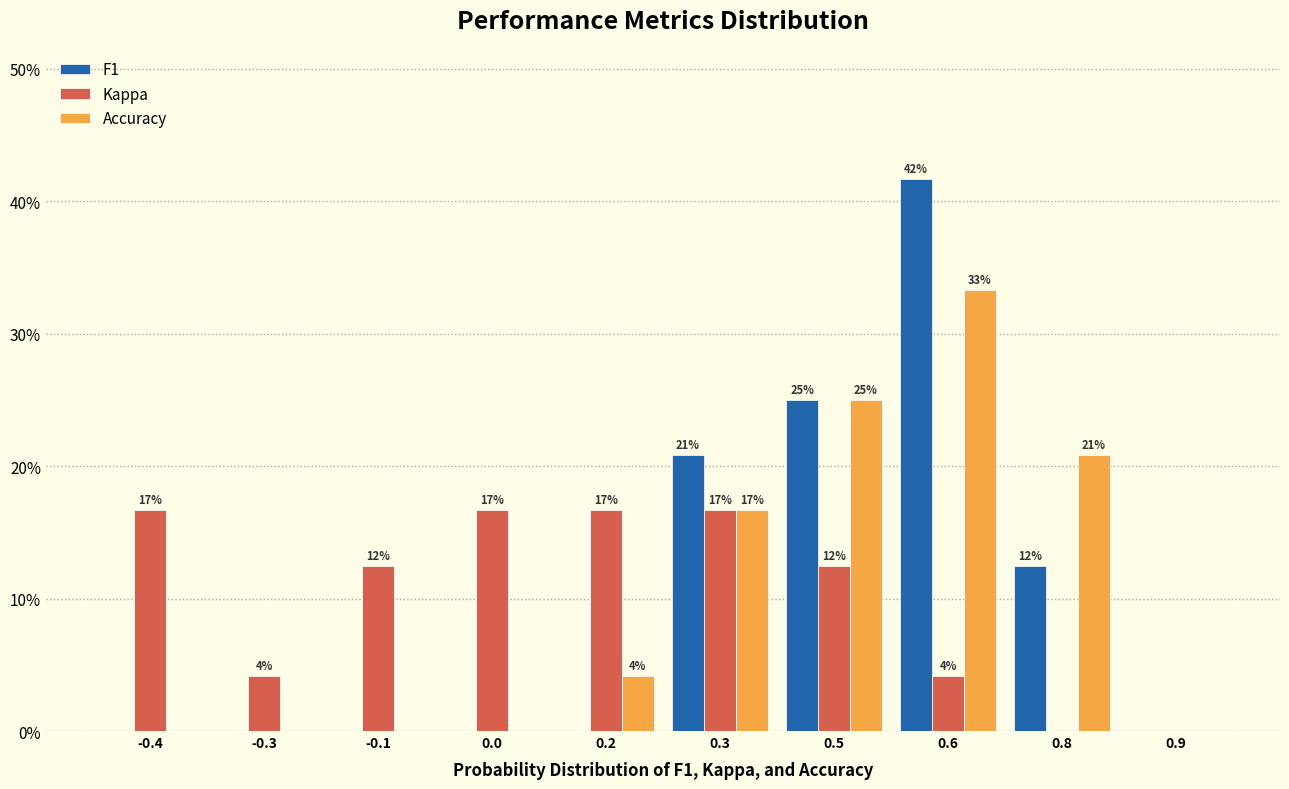

What are all the series names shown in the legend?

F1, Kappa, Accuracy